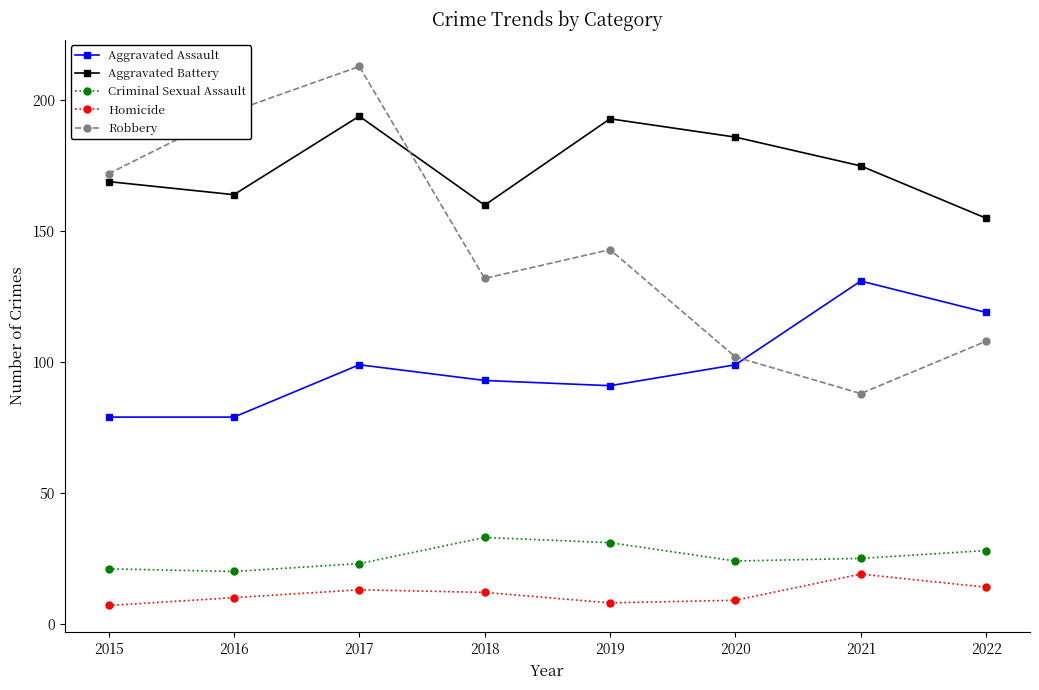

Reading left to right, extract all data points from this chart.

Aggravated Assault: 79	79	99	93	91	99	131	119
Aggravated Battery: 169	164	194	160	193	186	175	155
Criminal Sexual Assault: 21	20	23	33	31	24	25	28
Homicide: 7	10	13	12	8	9	19	14
Robbery: 172	196	213	132	143	102	88	108